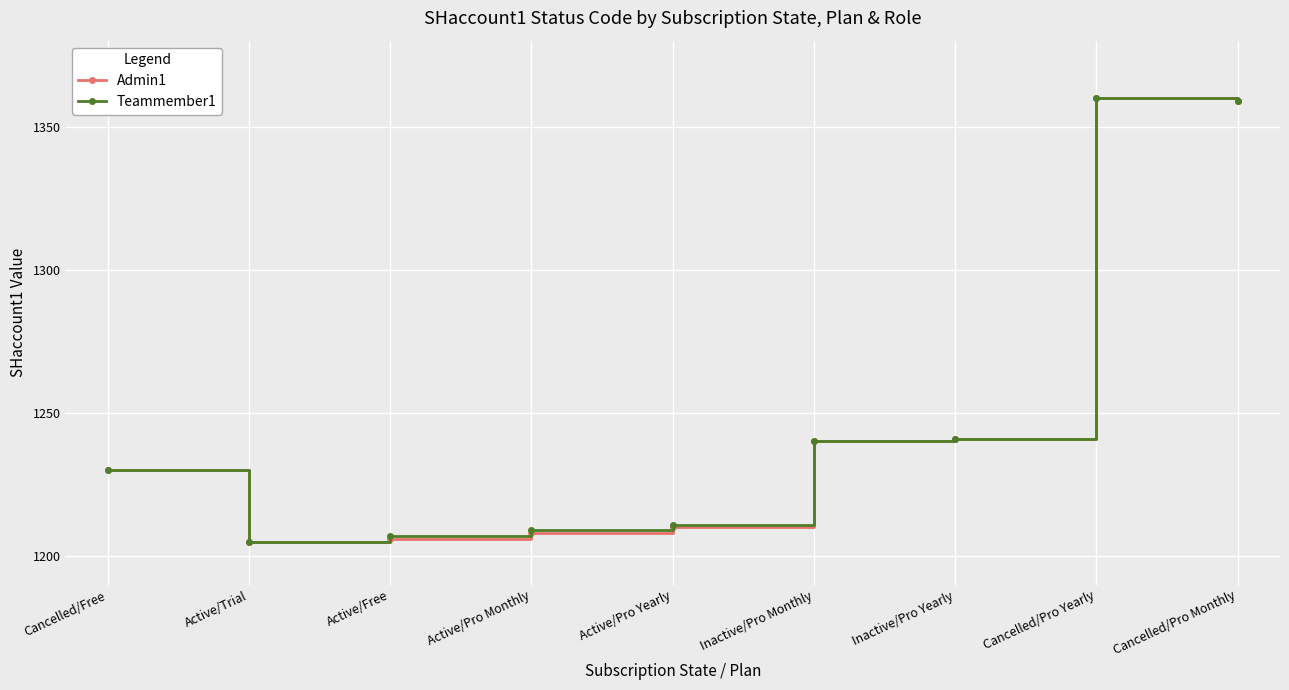

What is the value of the Admin1 point at the 7th from the left?

1241